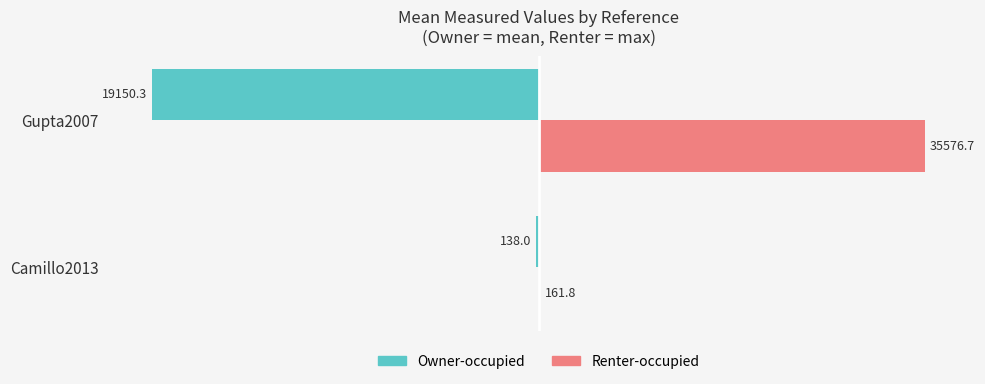

What are all the series names shown in the legend?

Owner-occupied, Renter-occupied